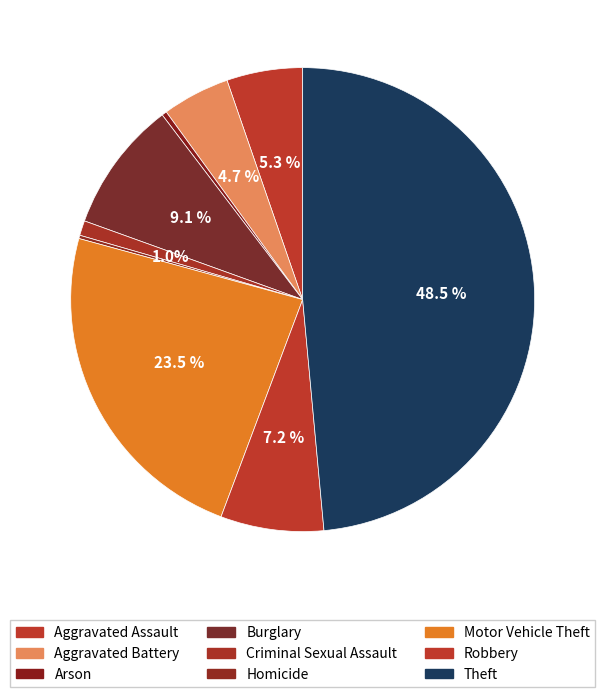

Combined, do Arson and Motor Vehicle Theft account for over 50%?

No